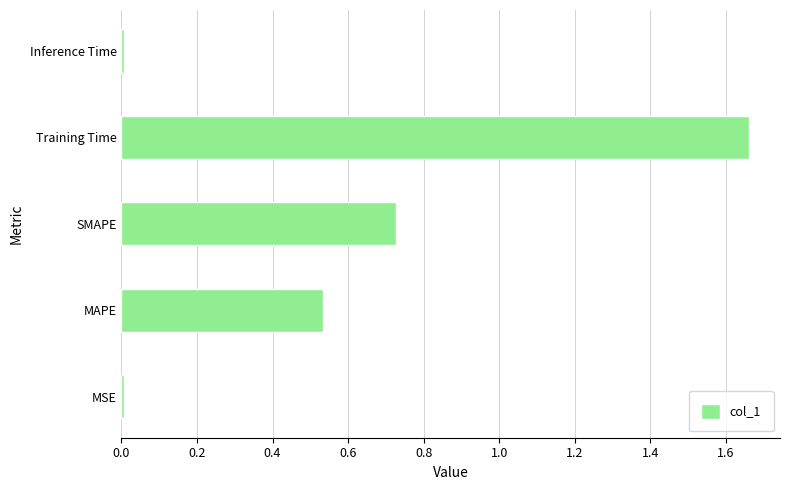

Between Inference Time and Training Time, which is larger?

Training Time